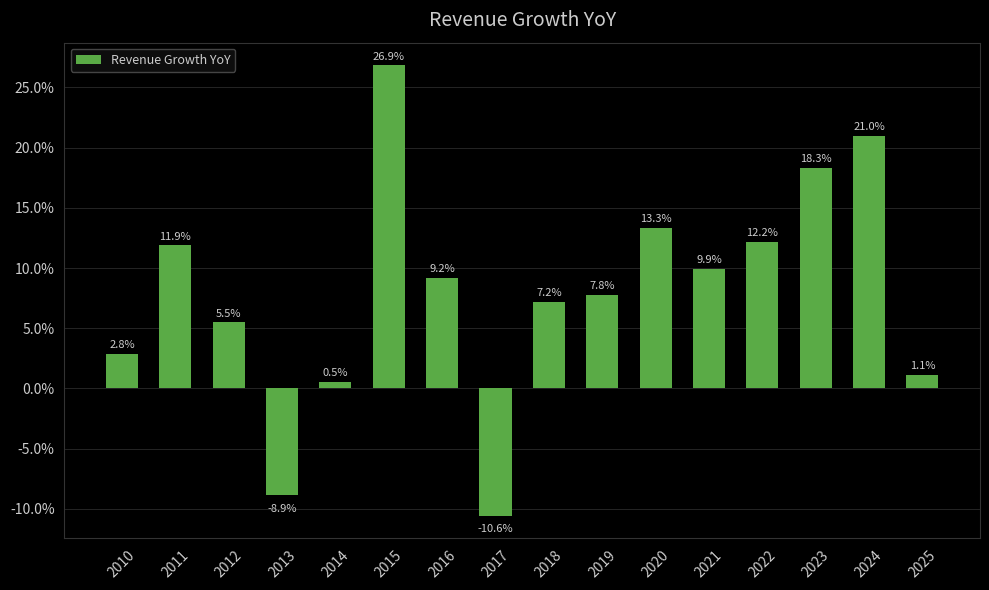

Which has a higher value, 2021 or 2015?

2015